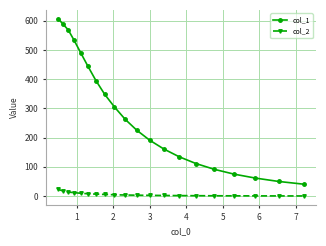

What is the difference between the second highest and second lowest values in the col_1 series?

538.6